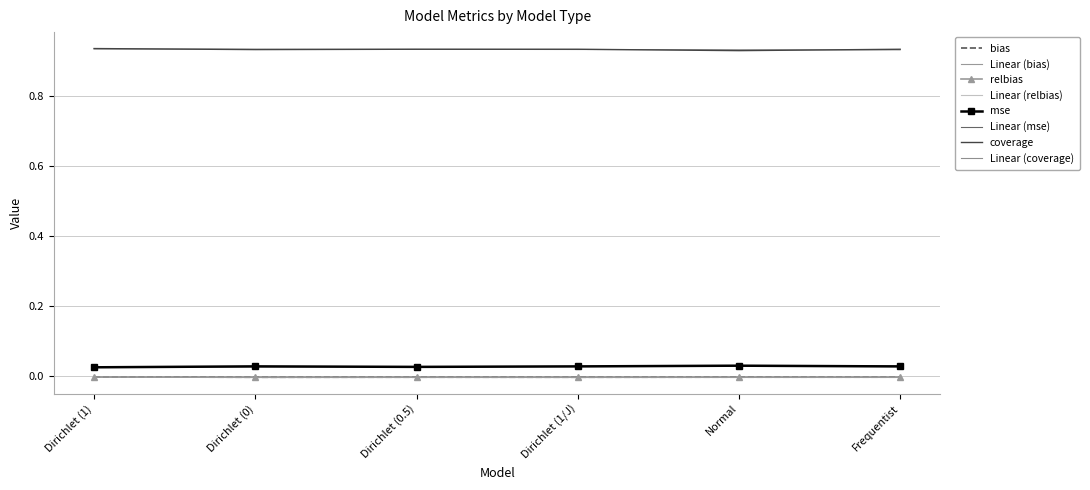

At which category is the sum across all series the highest?

Dirichlet (1)